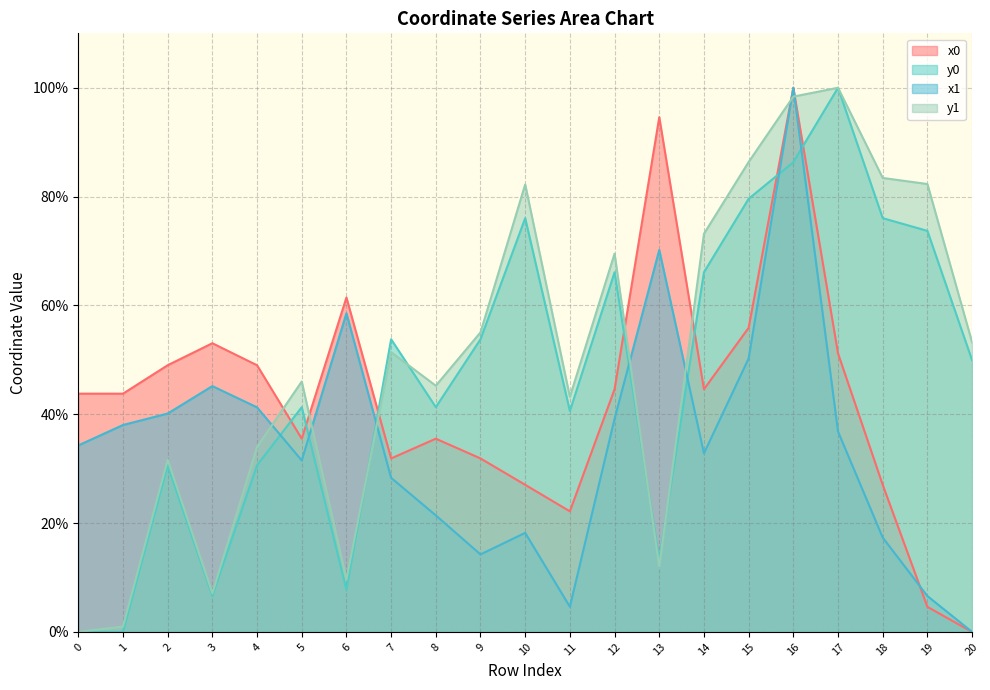

What is the value of the x1 point at the 5th from the left?

41.3